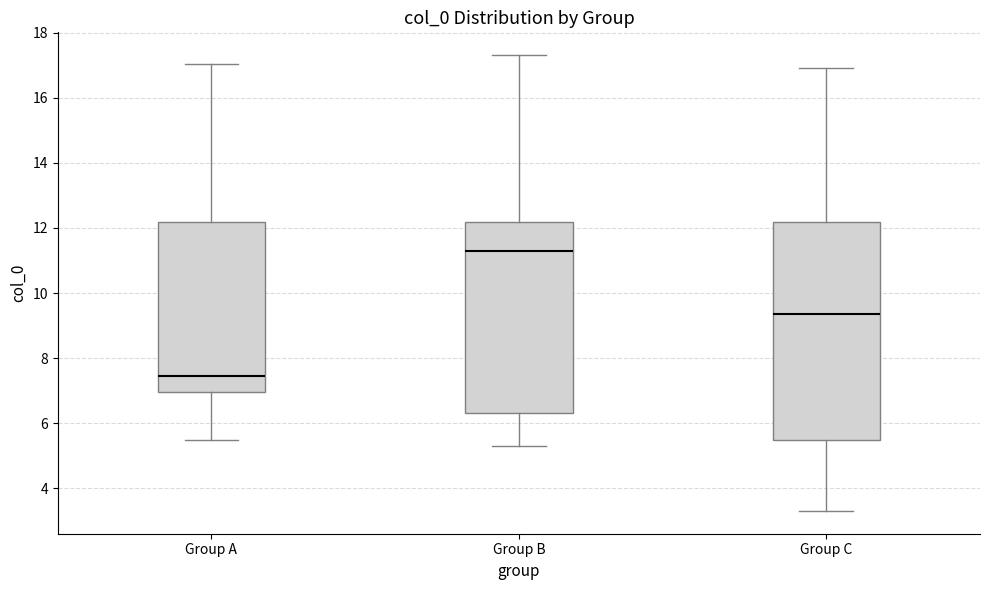

Where is the upper edge of the box for Group C on the y-axis? The values are not printed on the chart, so give them approximately, as read against the axis.

12.2